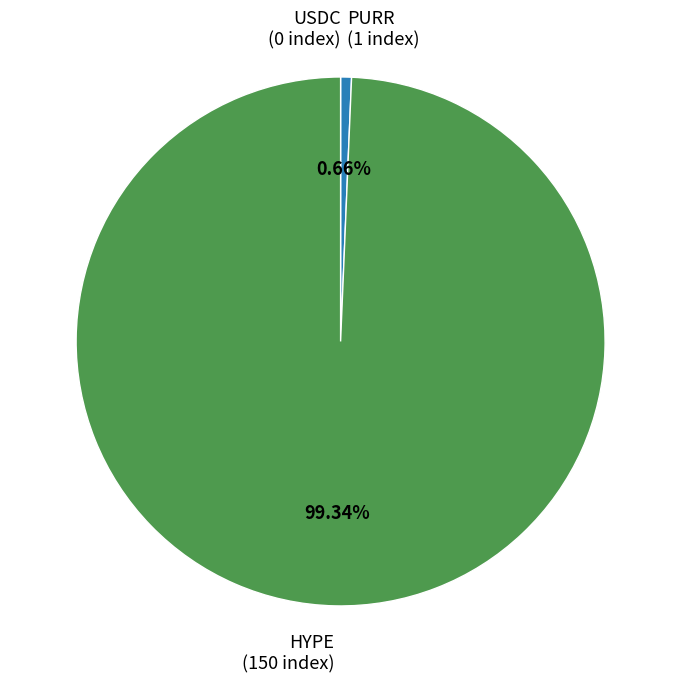

Which has a higher value, HYPE or PURR?

HYPE